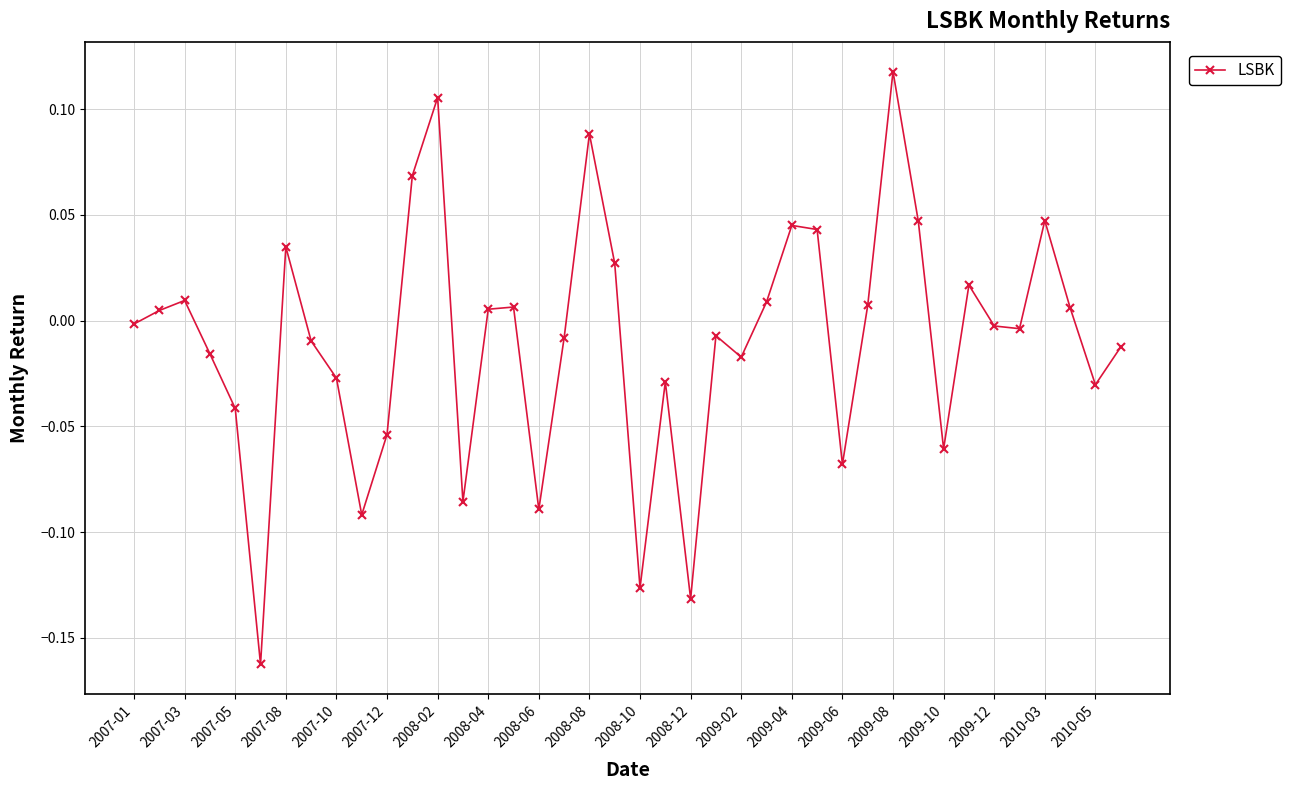

How many values are below zero?

22